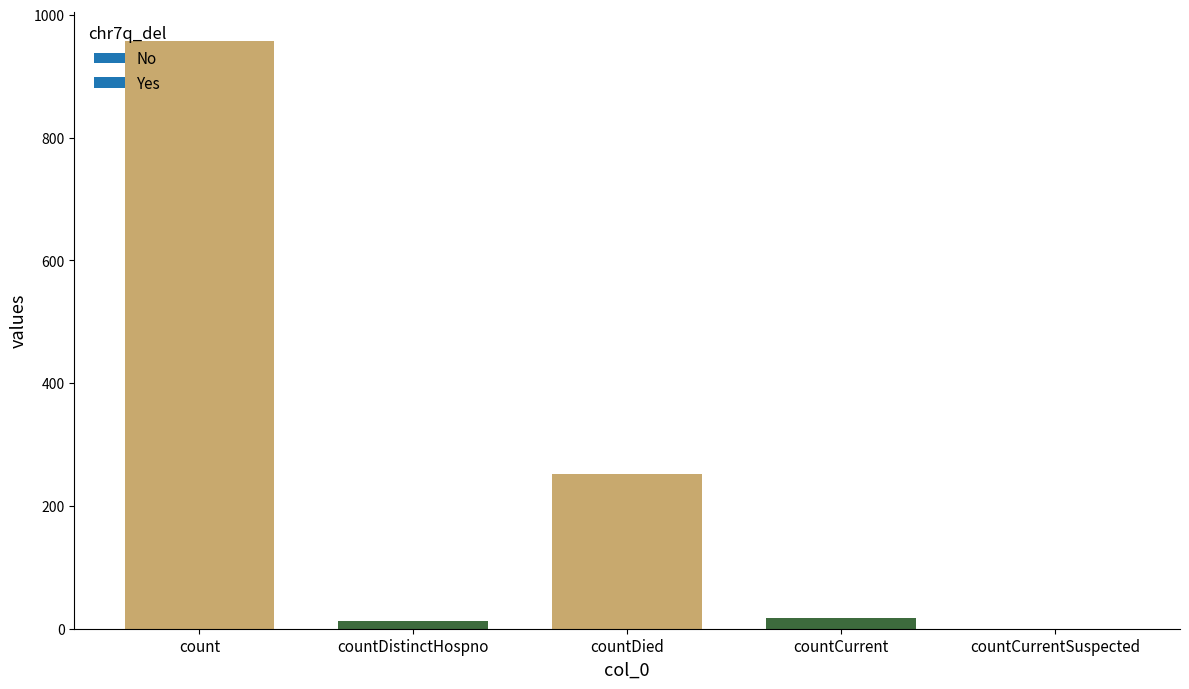

What is the sum of all values?

1239